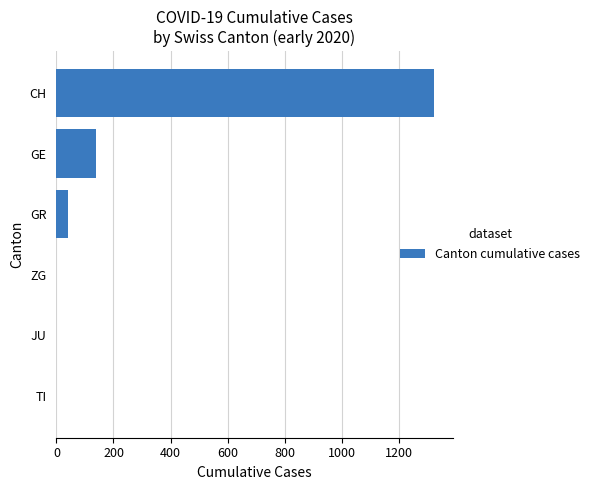

At which category does the chart reach its peak across all series?

CH